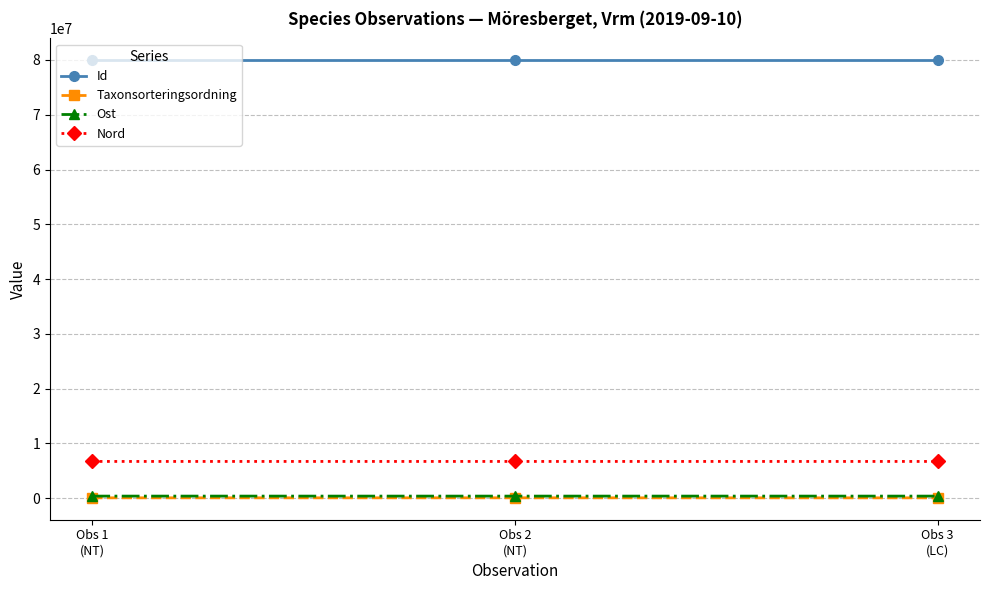

What is the value of the Id point at the 2nd from the left?

79938379.0